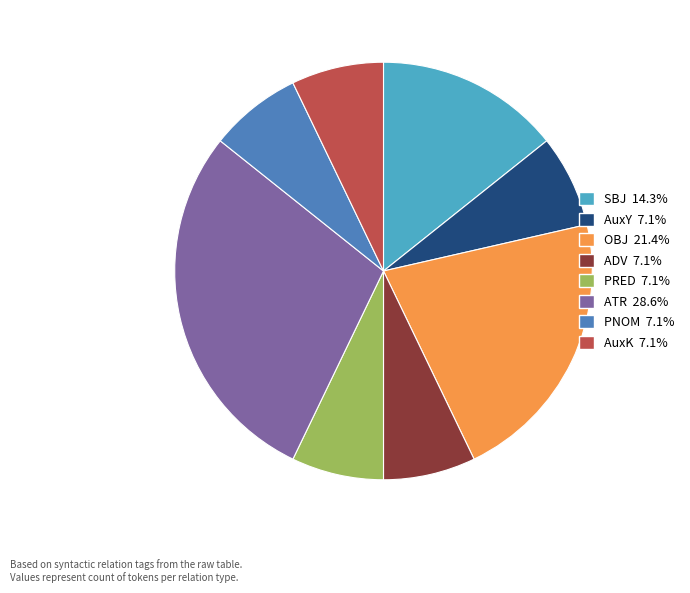

How many slices are in this pie chart?

8